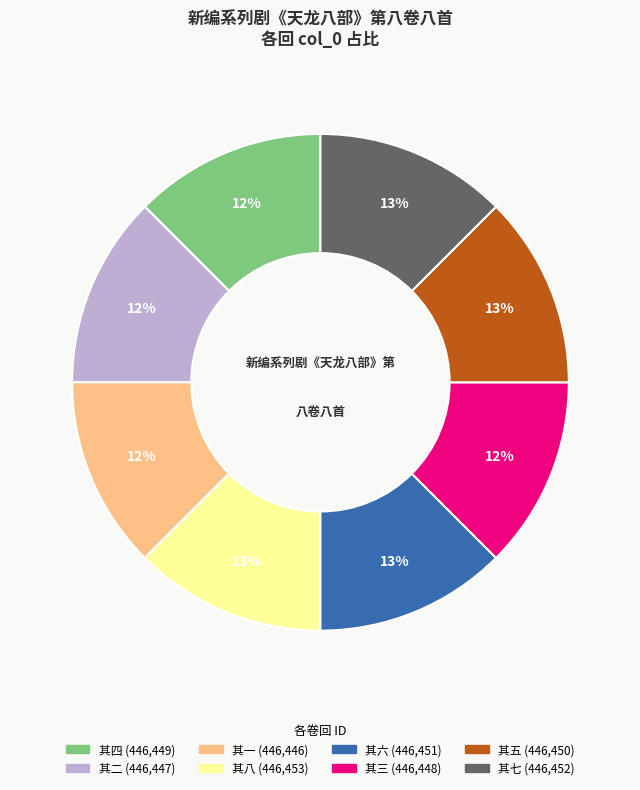

To the nearest percent, what is the average slice percentage?

12%